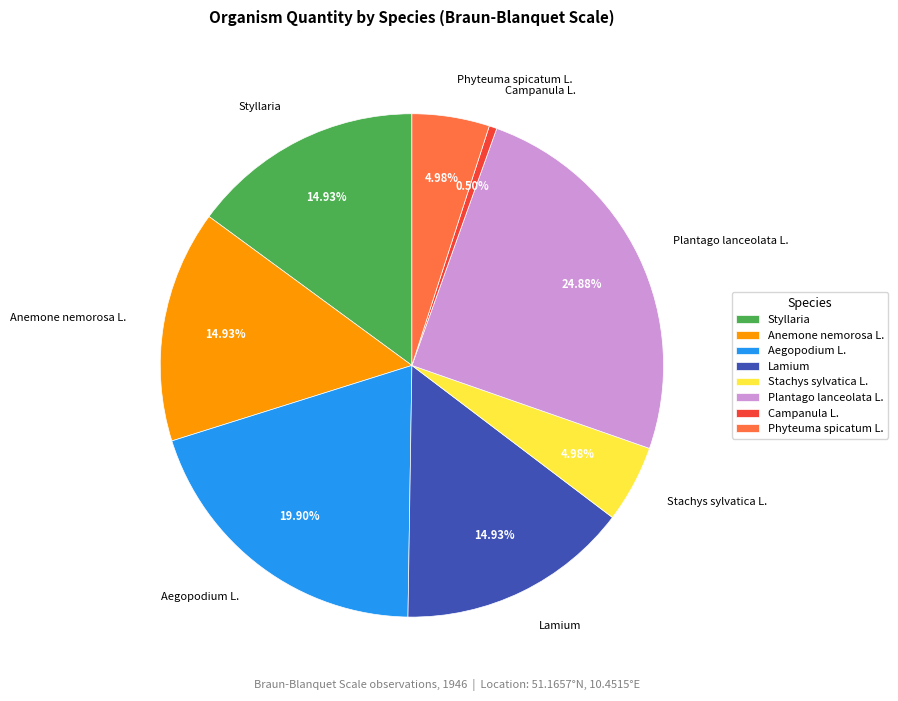

How many segments does this pie chart have?

8